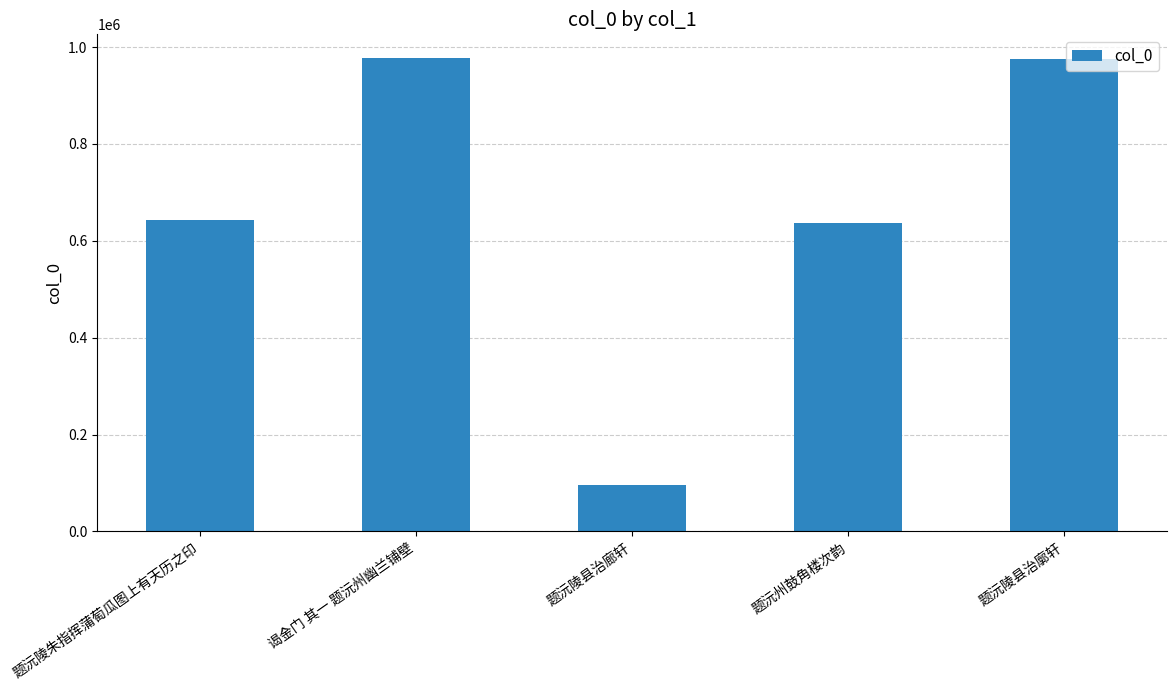

What value does the data have at 题沅陵朱指挥蒲萄瓜图上有天历之印, to the nearest 50?

643100